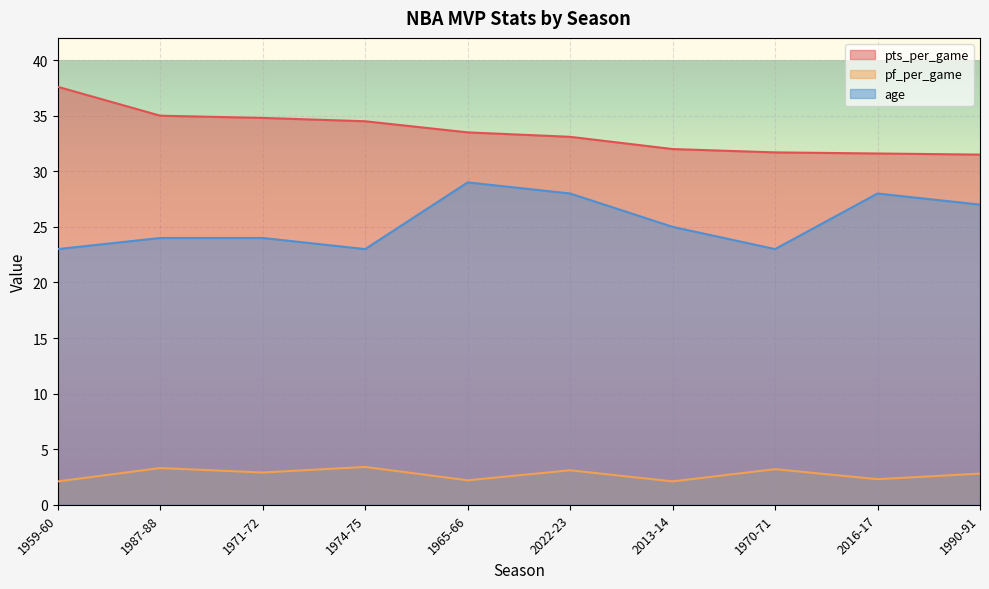

What is the difference between the maximum and minimum values in the pts_per_game series?

6.1